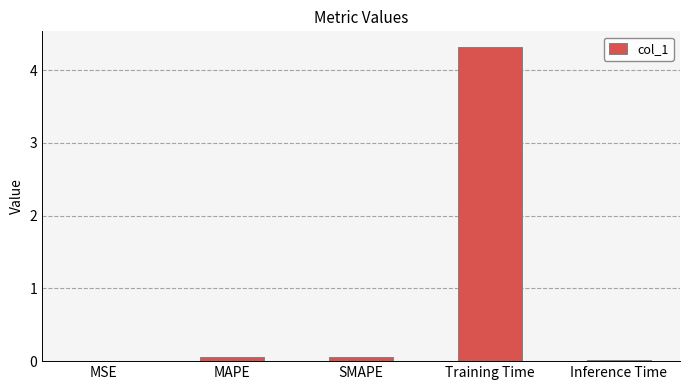

The chart shows a value of 2.9 at Training Time. True or false?

False